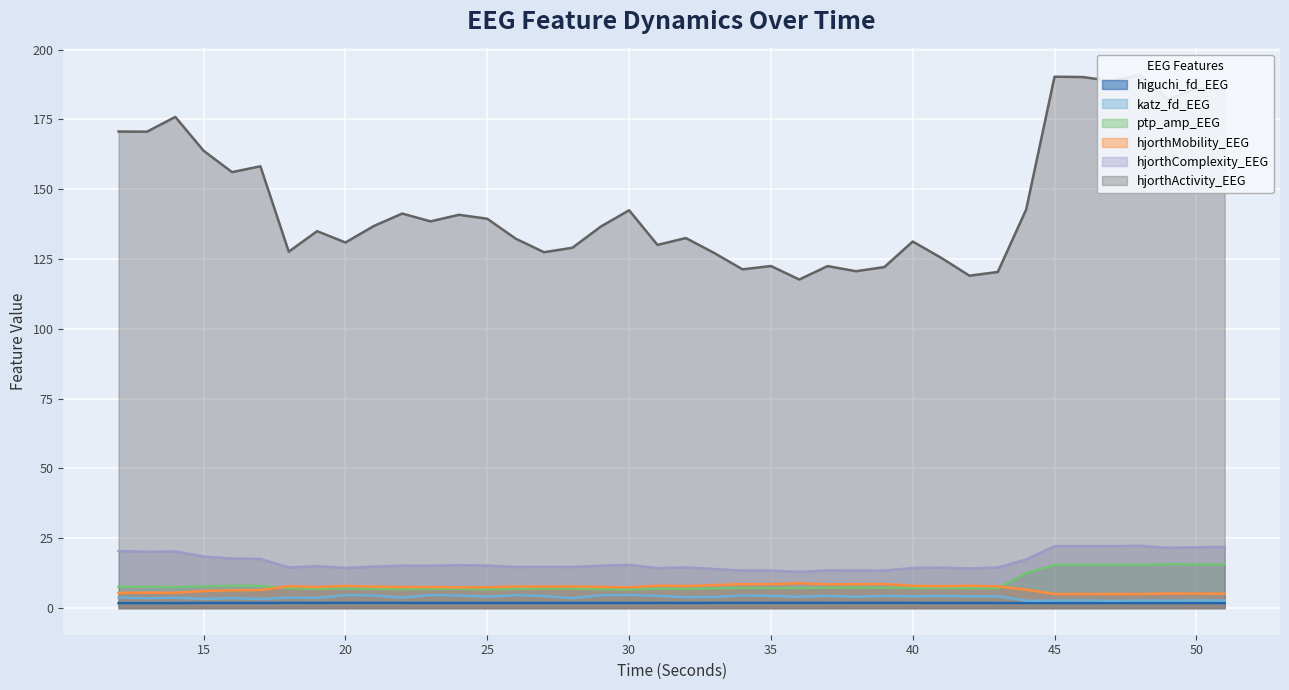

The hjorthComplexity_EEG series shows 25.7 at 28. True or false?

False